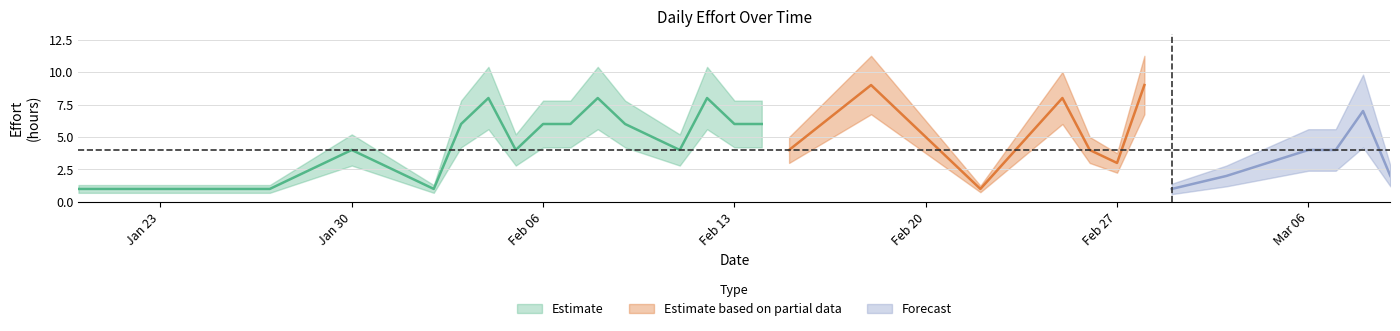

What is the difference between the maximum and minimum values?

8